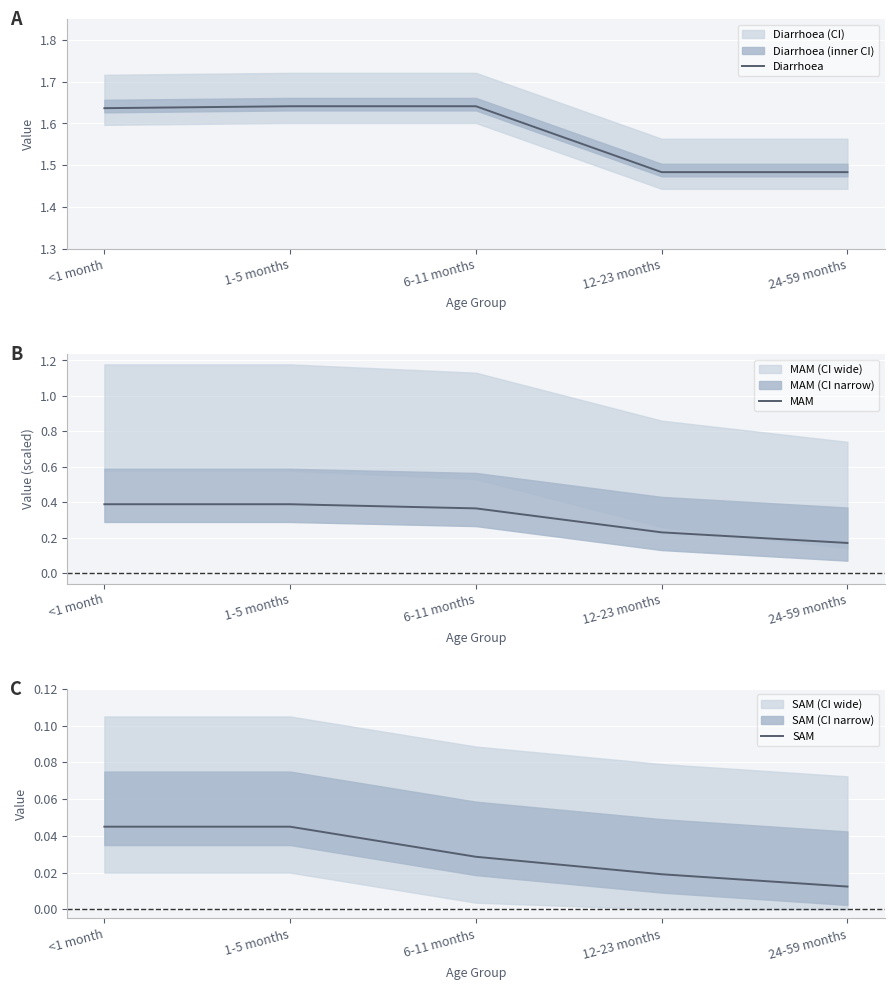

True or false: MAM has more than 2 points higher than both neighbors.

False